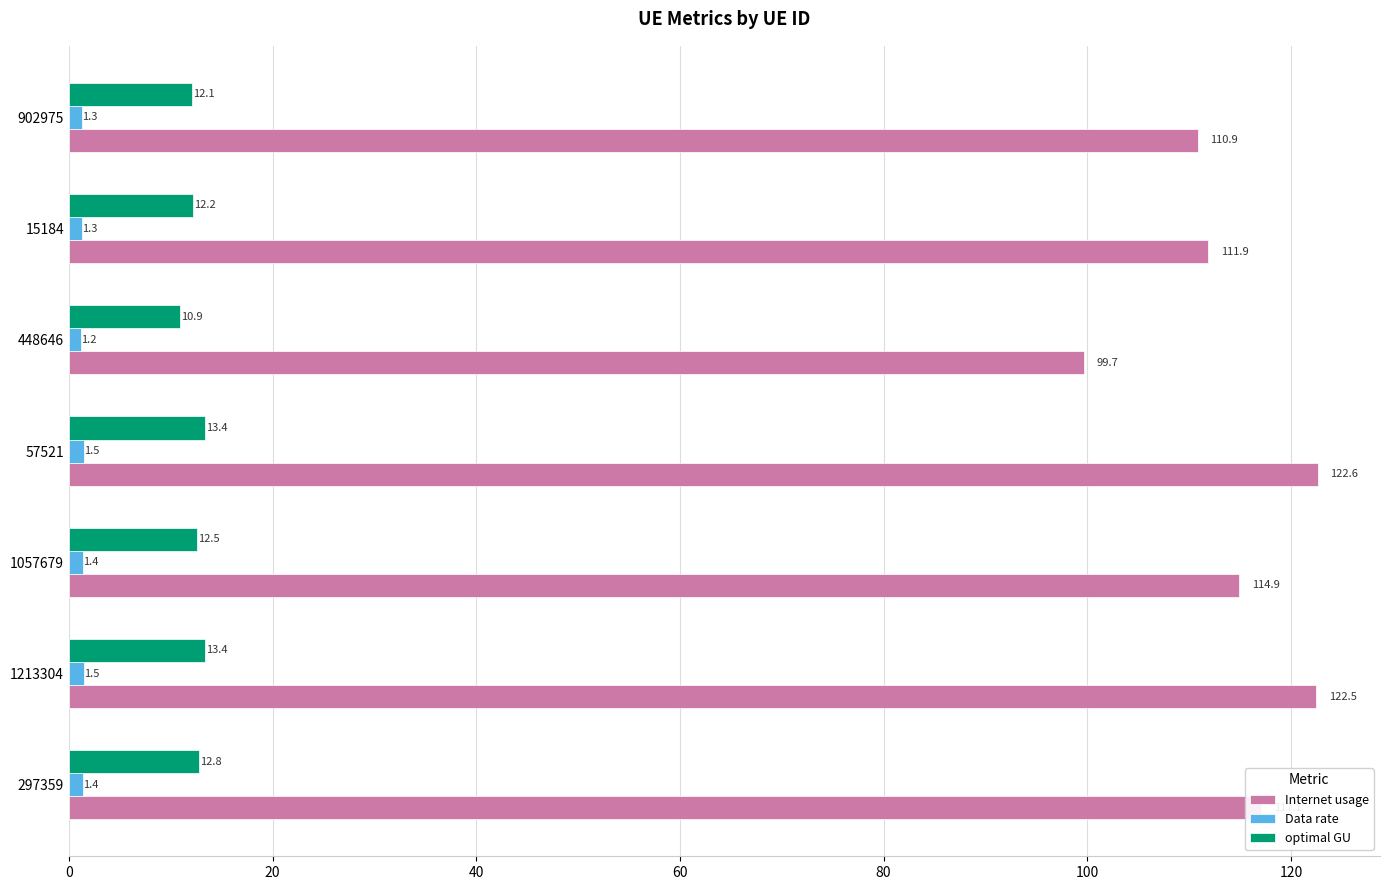

How many values in the Internet usage series are below 114?

3